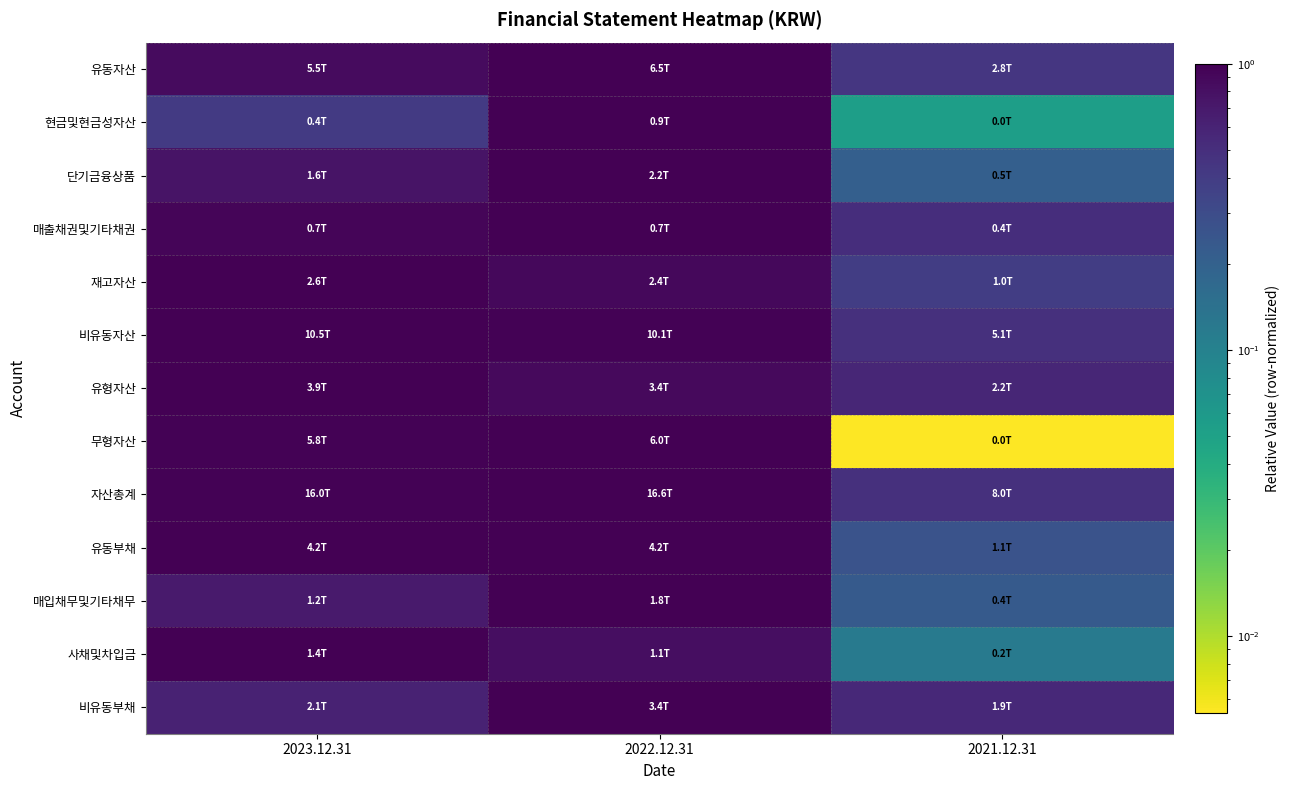

Which has a higher value, 2021.12.31 or 2022.12.31?

2022.12.31